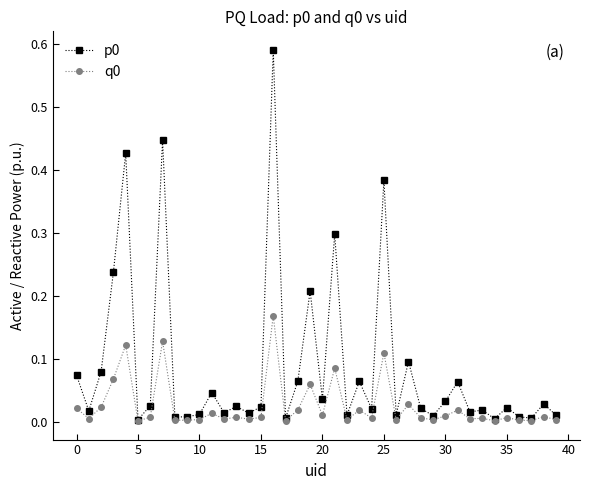

How many data points does each series have?

40